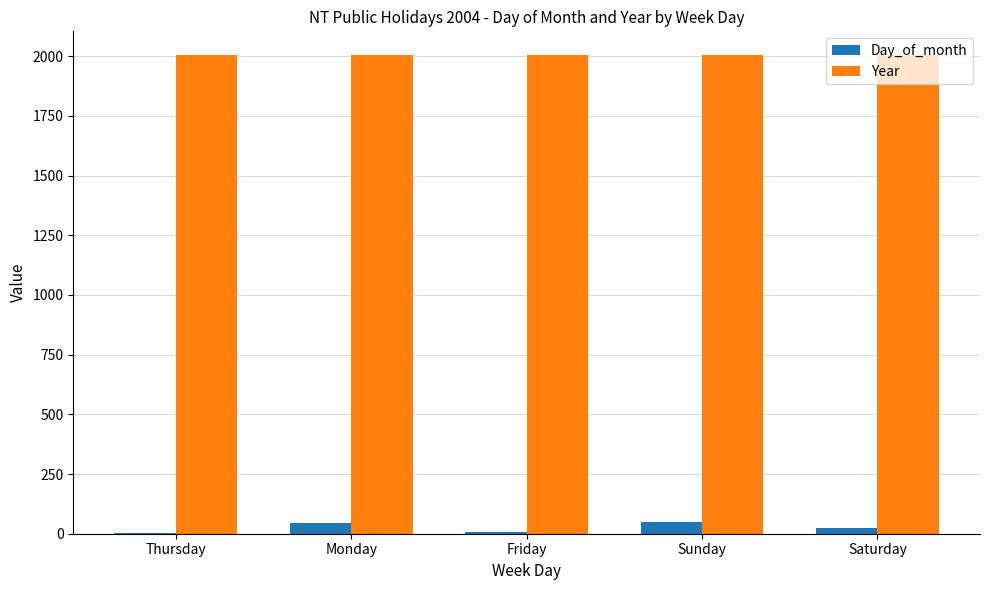

What is the greatest value displayed?

2004